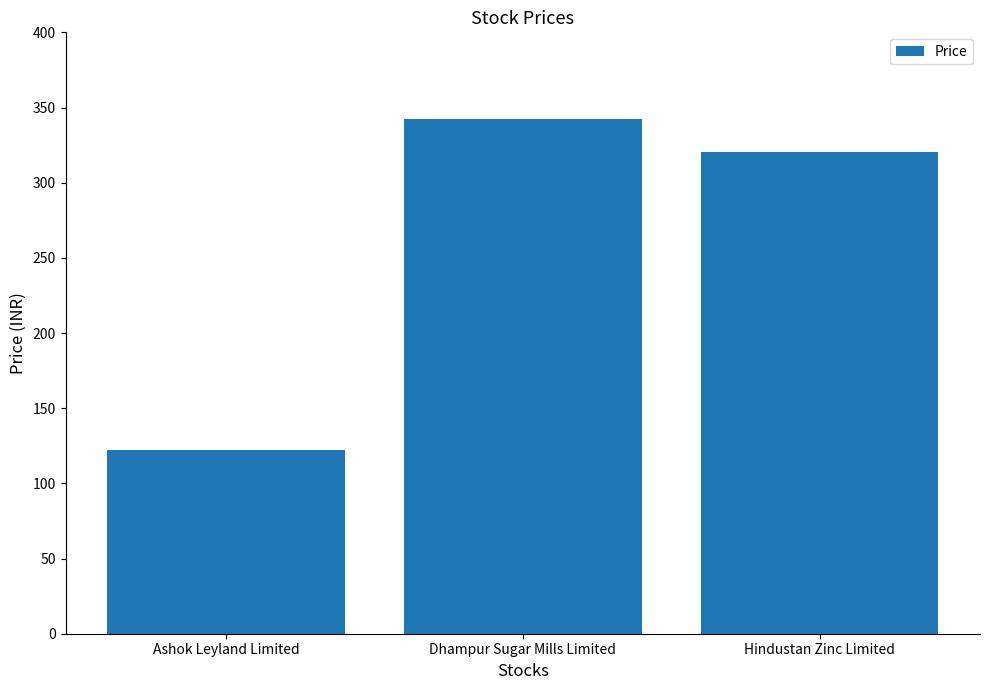

Is it true that the value at Ashok Leyland Limited is 66.5?

False